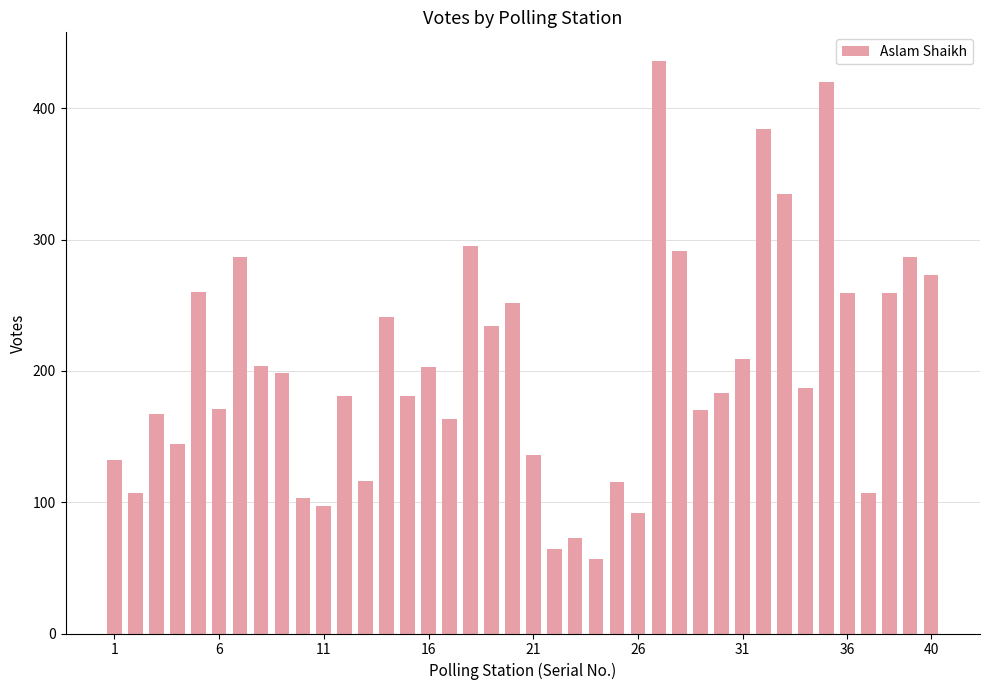

What is the greatest value displayed?

436